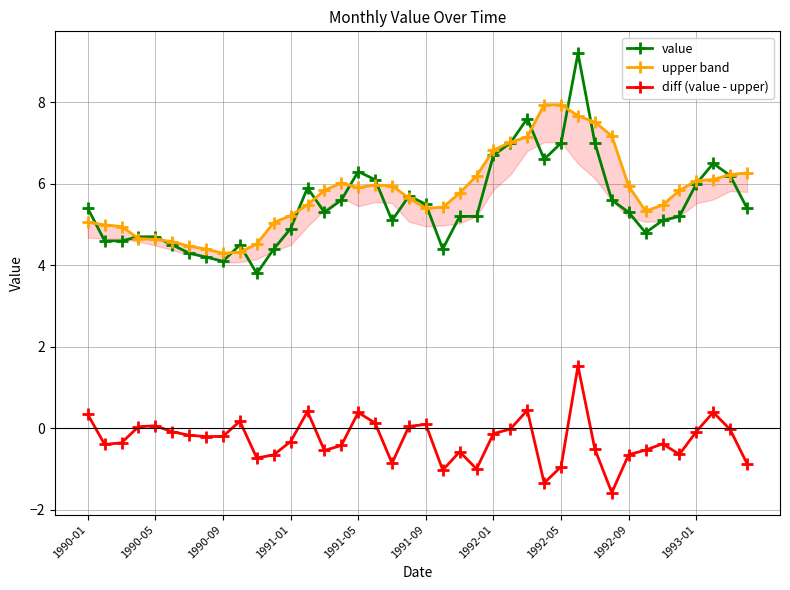

Is it true that value equals 1.5 at 1991-05?

False